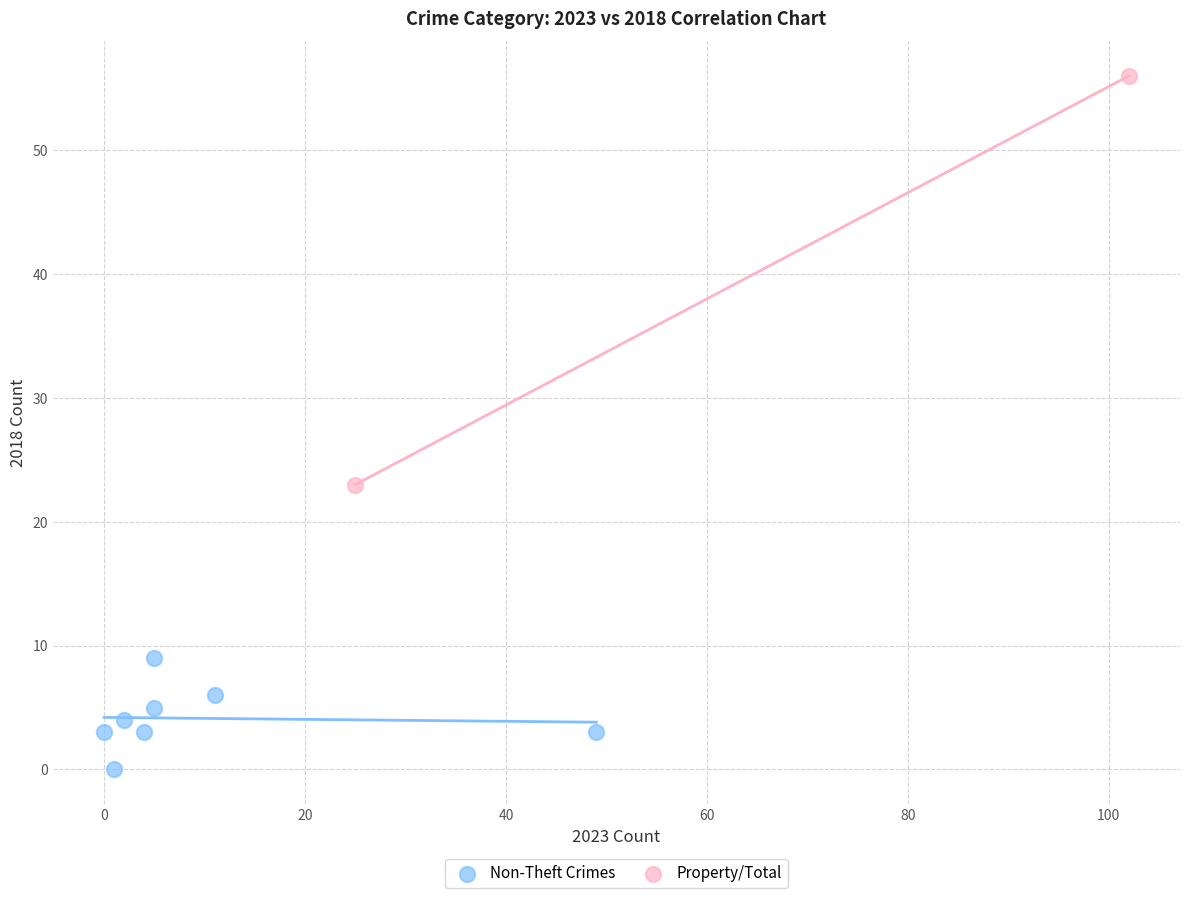

What are all the series names shown in the legend?

Non-Theft Crimes, Property/Total